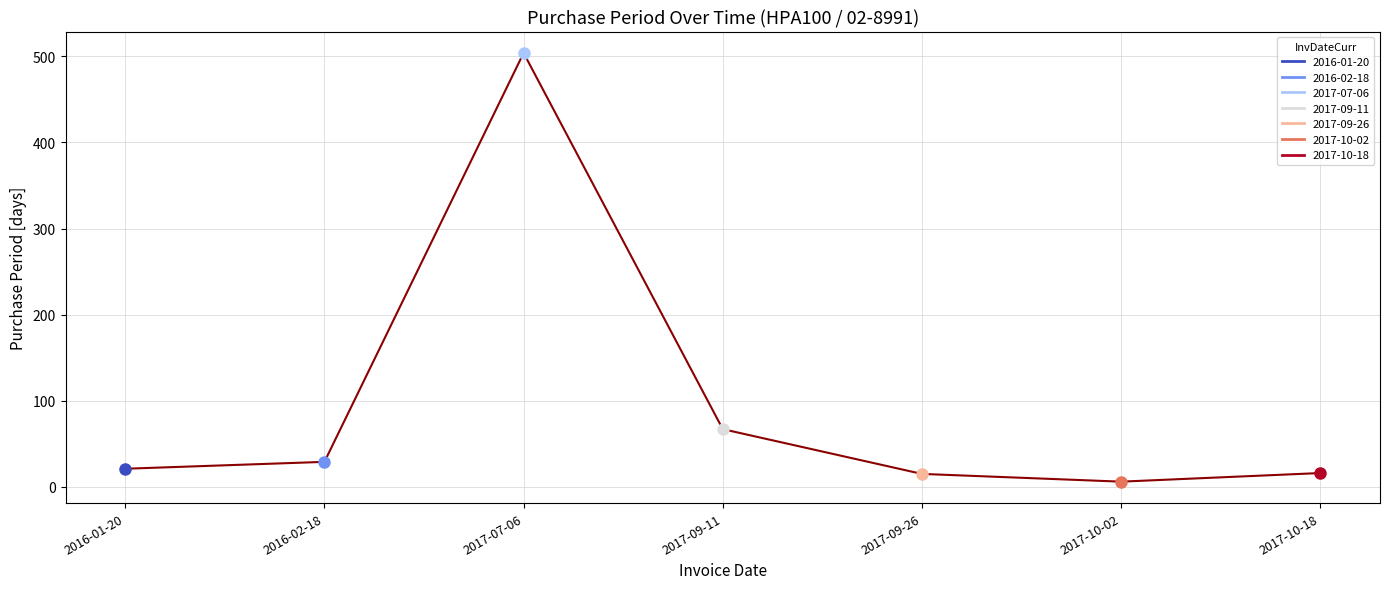

Reading left to right, list all the values displayed in this chart.

21	29	504	67	15	6	16